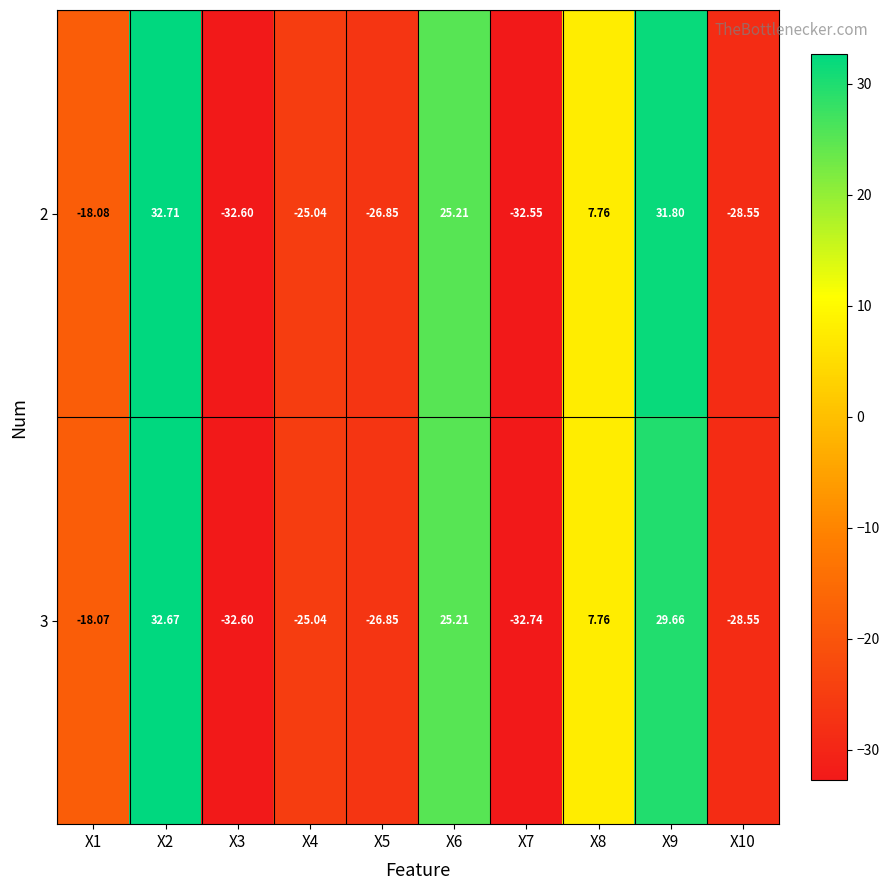

Reading right to left, what are all the values shown in this chart?

2: X10=-28.6	X9=31.8	X8=7.8	X7=-32.5	X6=25.2	X5=-26.9	X4=-25.0	X3=-32.6	X2=32.7	X1=-18.1
3: X10=-28.6	X9=29.7	X8=7.8	X7=-32.7	X6=25.2	X5=-26.9	X4=-25.0	X3=-32.6	X2=32.7	X1=-18.1